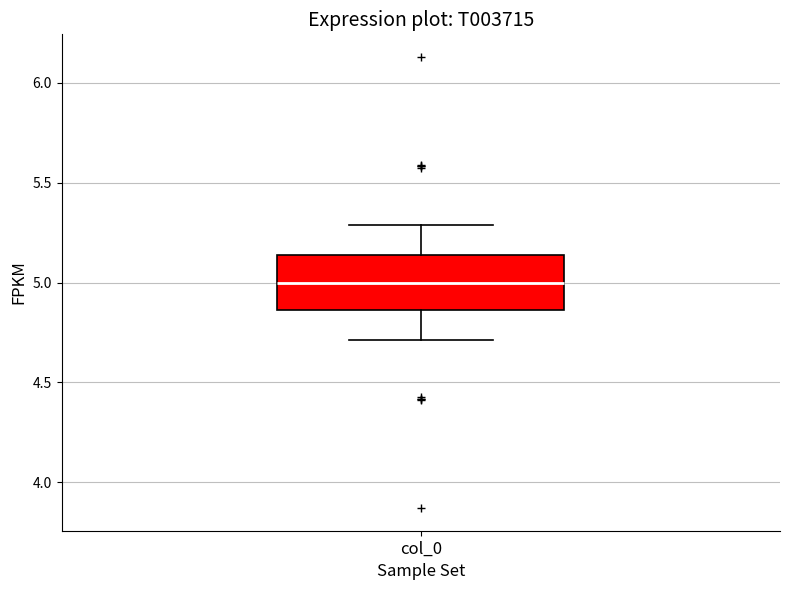

Read this box plot against the y-axis: the position of the median line, the range covered by the box, and the ends of both whiskers. The values are not printed on the chart, so give them approximately, as read against the axis.

median 5.00, box 4.85 to 5.15, whiskers 4.70 to 5.30